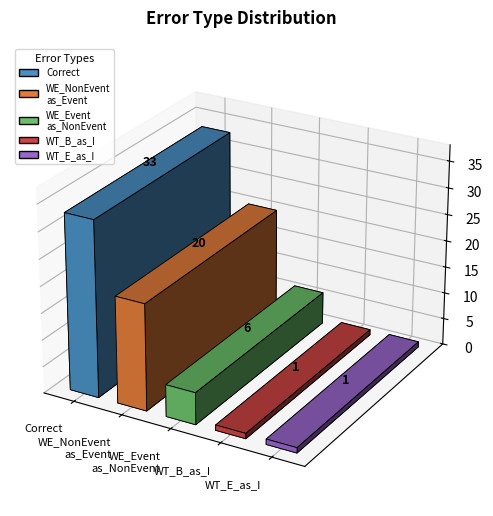

Does the chart contain any negative values?

No